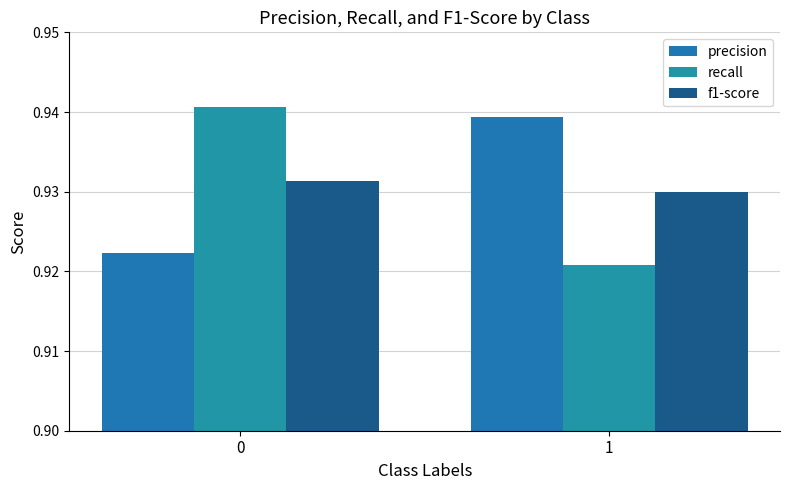

Are the bars grouped side by side (vs. stacked)?

Yes